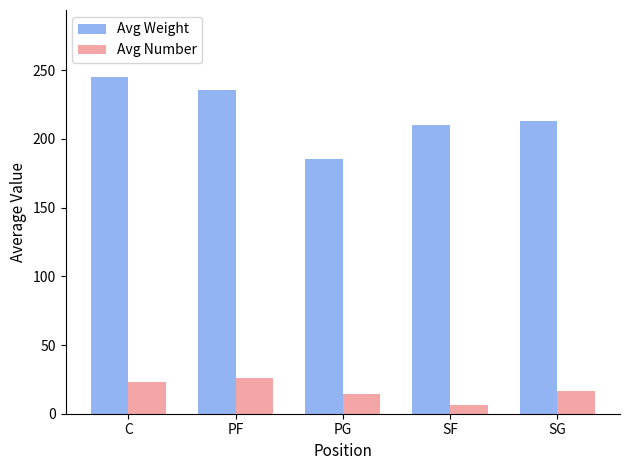

List the series in order of their overall mean, lowest first.

Avg Number, Avg Weight